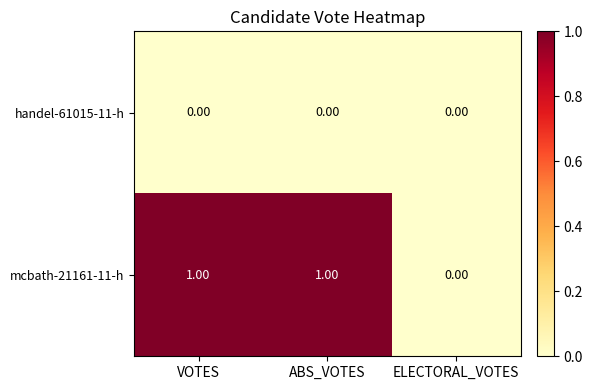

How many series are shown in this chart?

2